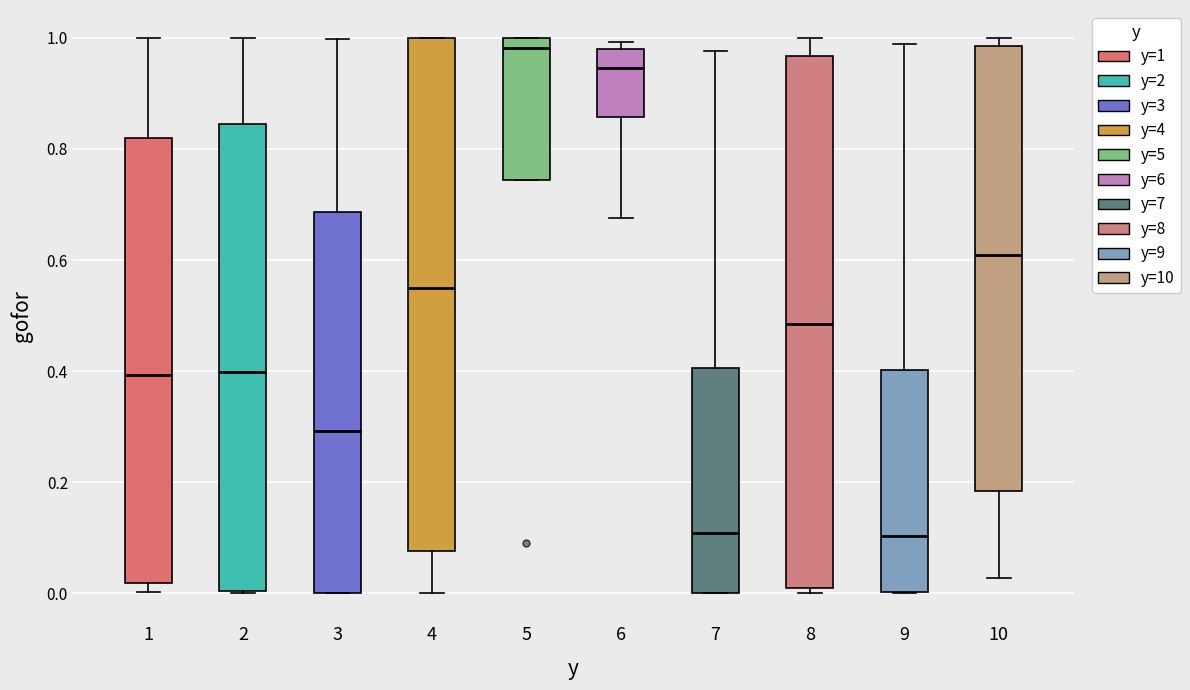

Reading left to right, read every box against the y-axis: the position of its median line, the range the box covers, and the ends of its whiskers. The values are not printed on the chart, so give them approximately, as read against the axis.

1: median 0.40, box 0.02 to 0.82, whiskers 0.00 to 1.00
2: median 0.40, box 0.00 to 0.84, whiskers 0.00 to 1.00
3: median 0.30, box 0.00 to 0.68, whiskers 0.00 to 1.00
4: median 0.56, box 0.08 to 1.00, whiskers 0.00 to 1.00
5: median 0.98, box 0.74 to 1.00, whiskers 0.74 to 1.00
6: median 0.94, box 0.86 to 0.98, whiskers 0.68 to 1.00
7: median 0.10, box 0.00 to 0.40, whiskers 0.00 to 0.98
8: median 0.48, box 0.00 to 0.96, whiskers 0.00 (just below the box's lower edge) to 1.00
9: median 0.10, box 0.00 to 0.40, whiskers 0.00 to 0.98
10: median 0.60, box 0.18 to 0.98, whiskers 0.02 to 1.00